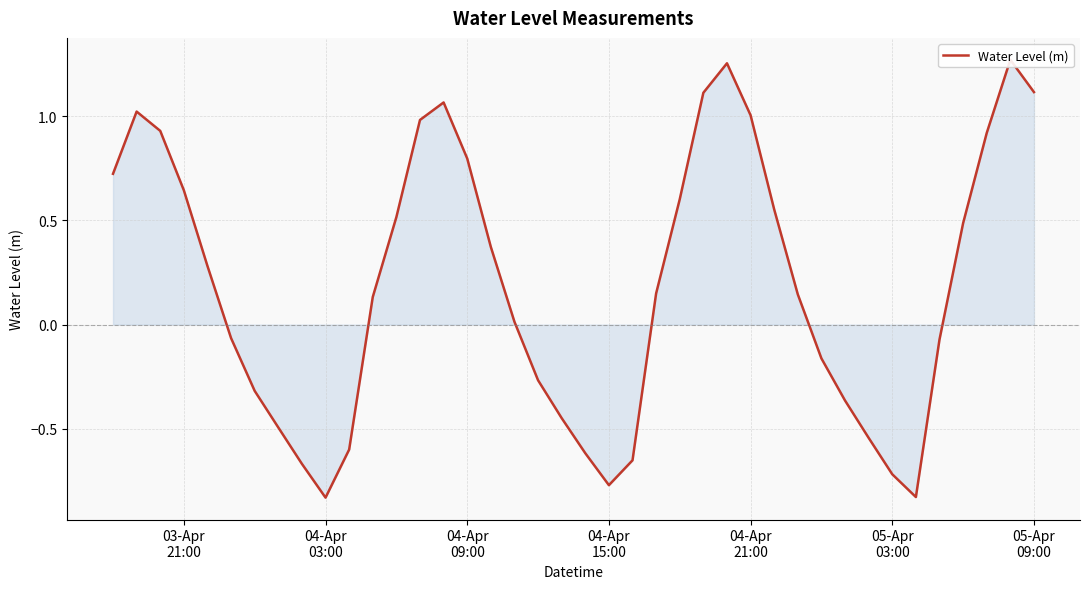

Count the number of data series in this chart.

1